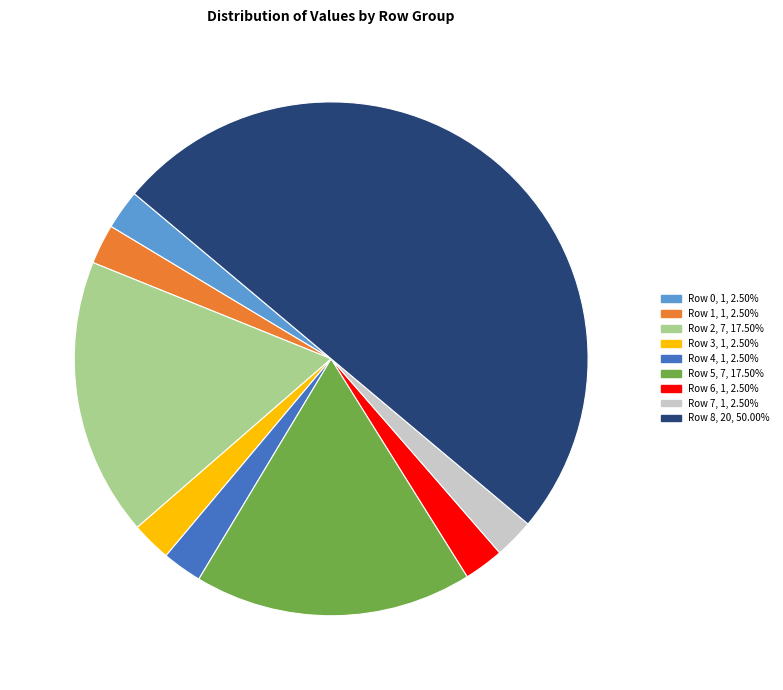

How many segments does this pie chart have?

9